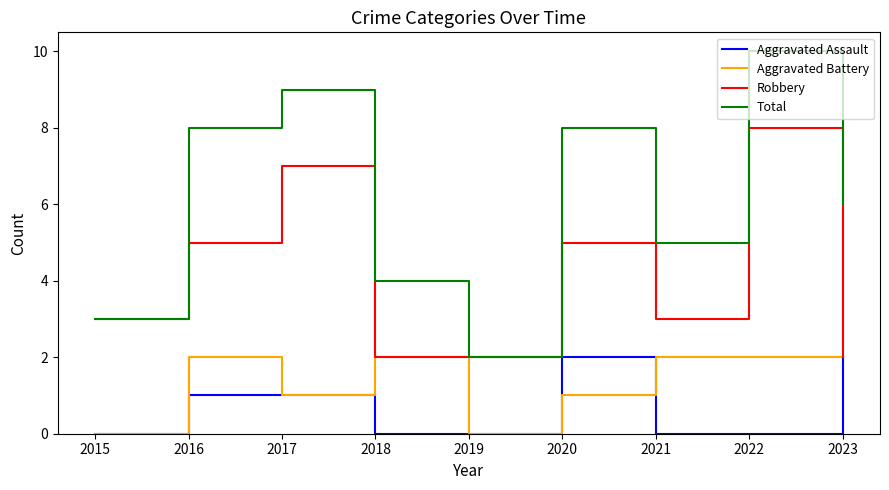

What value does the Total series have at 2015?

3